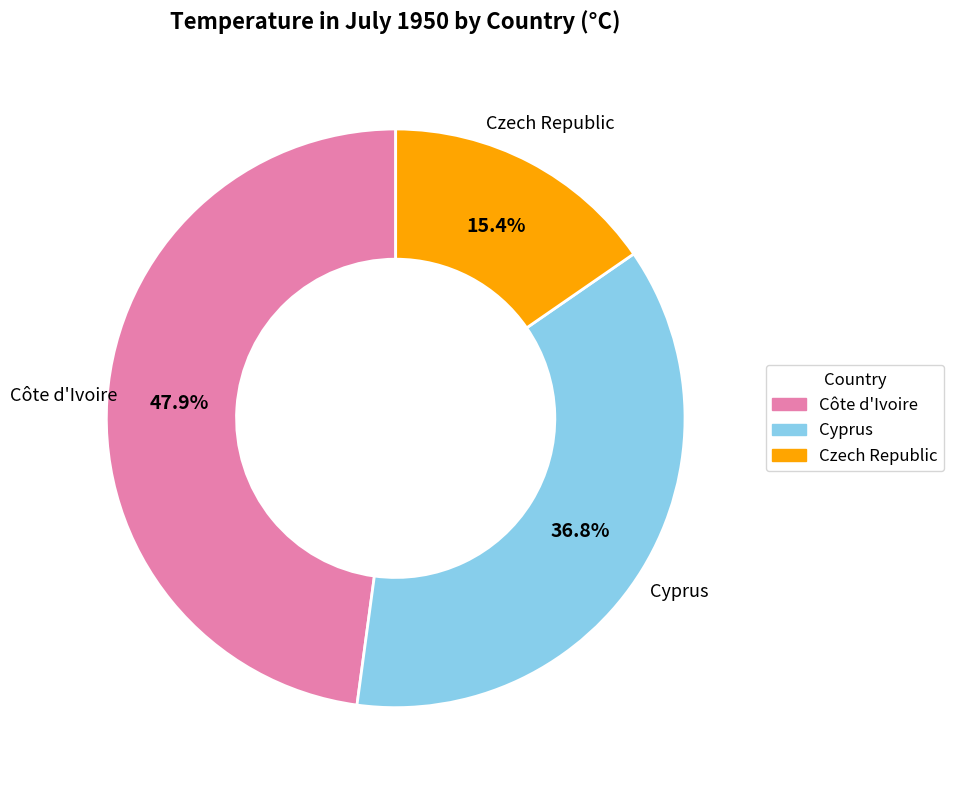

To the nearest percent, what percentage of the pie is Cyprus?

37%